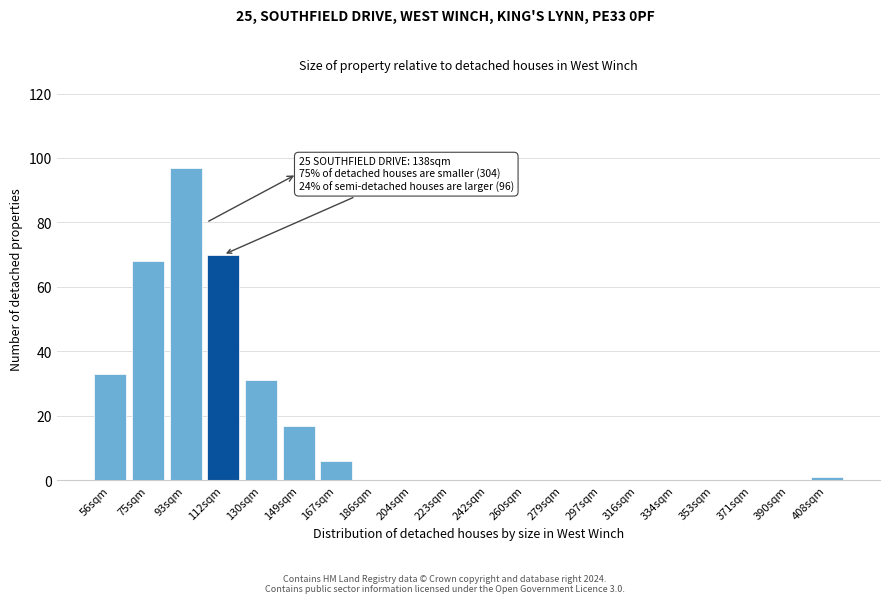

Reading right to left, list all the values displayed in this chart.

408sqm=1	390sqm=0	371sqm=0	353sqm=0	334sqm=0	316sqm=0	297sqm=0	279sqm=0	260sqm=0	242sqm=0	223sqm=0	204sqm=0	186sqm=0	167sqm=6	149sqm=17	130sqm=31	112sqm=70	93sqm=97	75sqm=68	56sqm=33